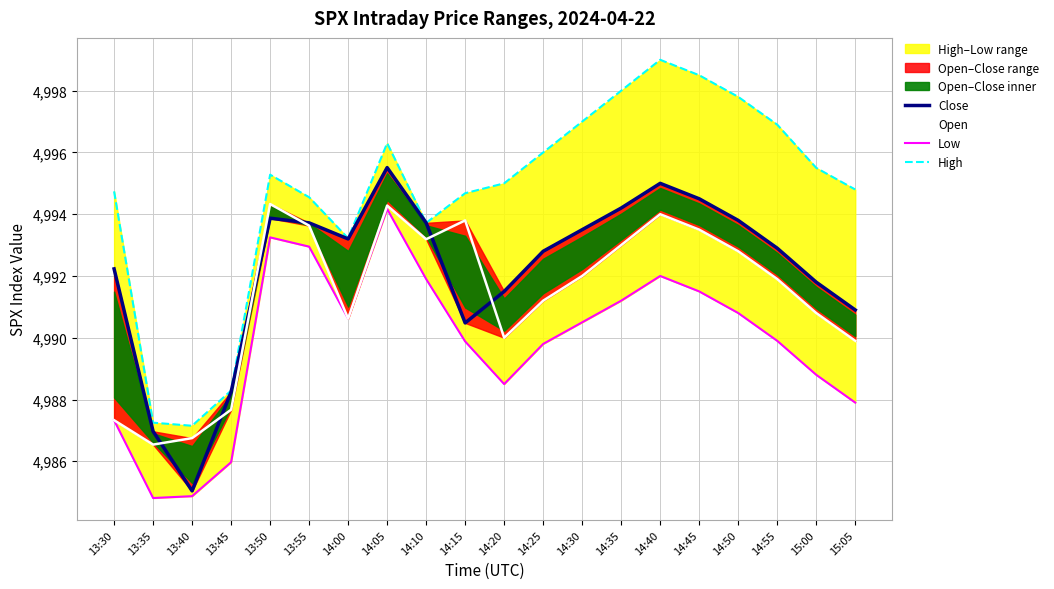

Is the value of High at 14:20 greater than the value of Low at 14:00?

Yes